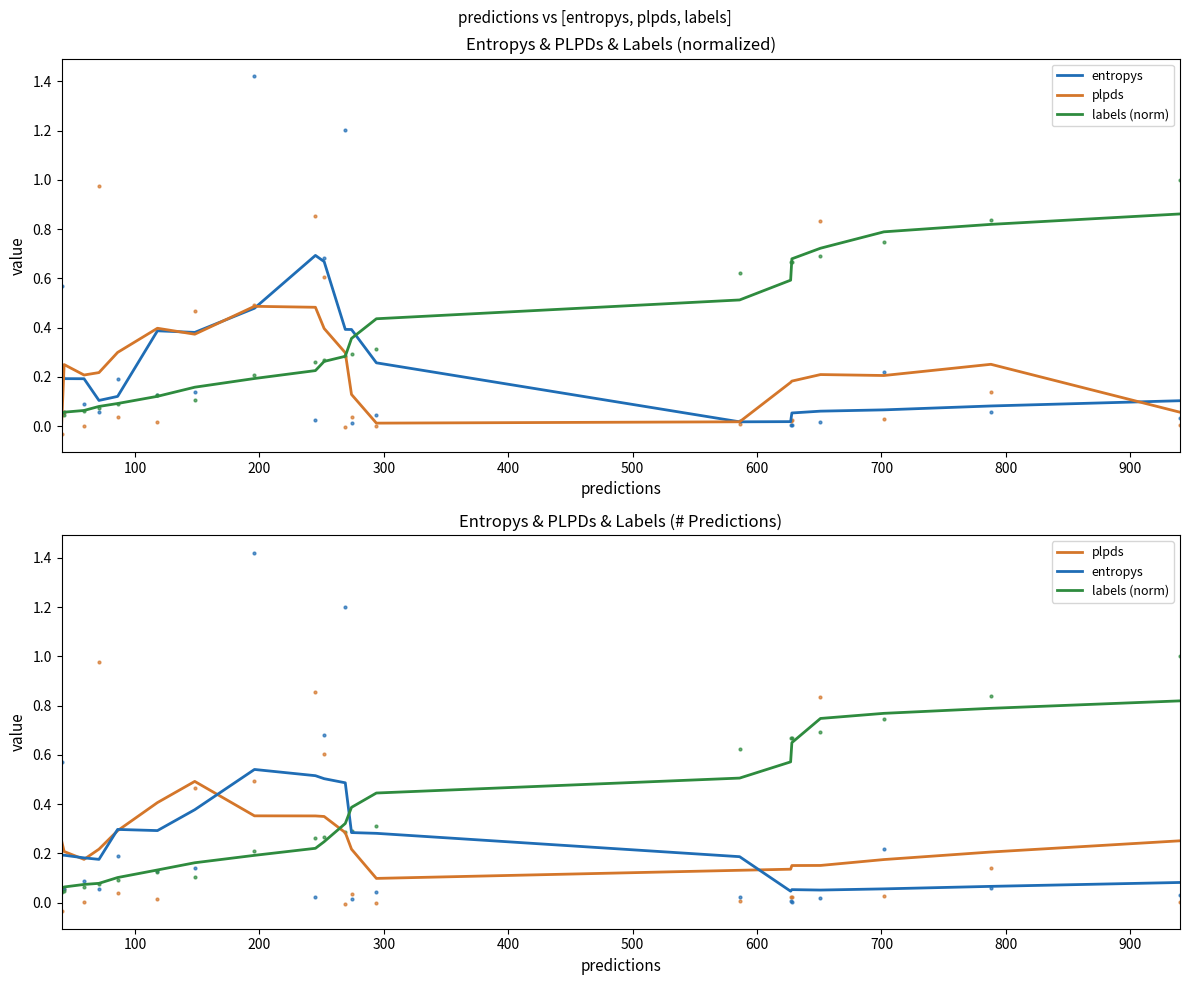

Which series changed the most between 100 and 300?

entropys